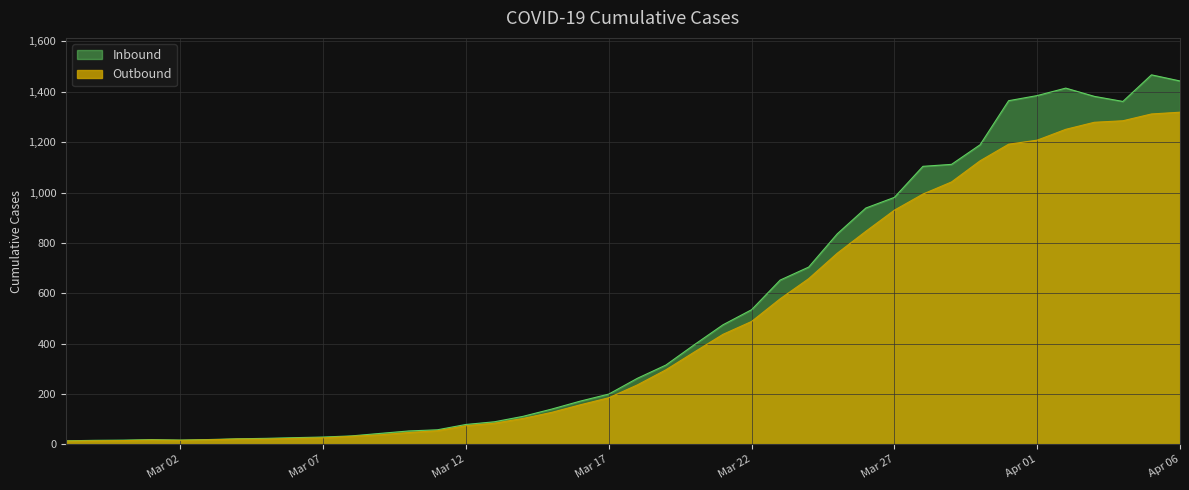

List the series in order of their peak value, lowest first.

Outbound, Inbound